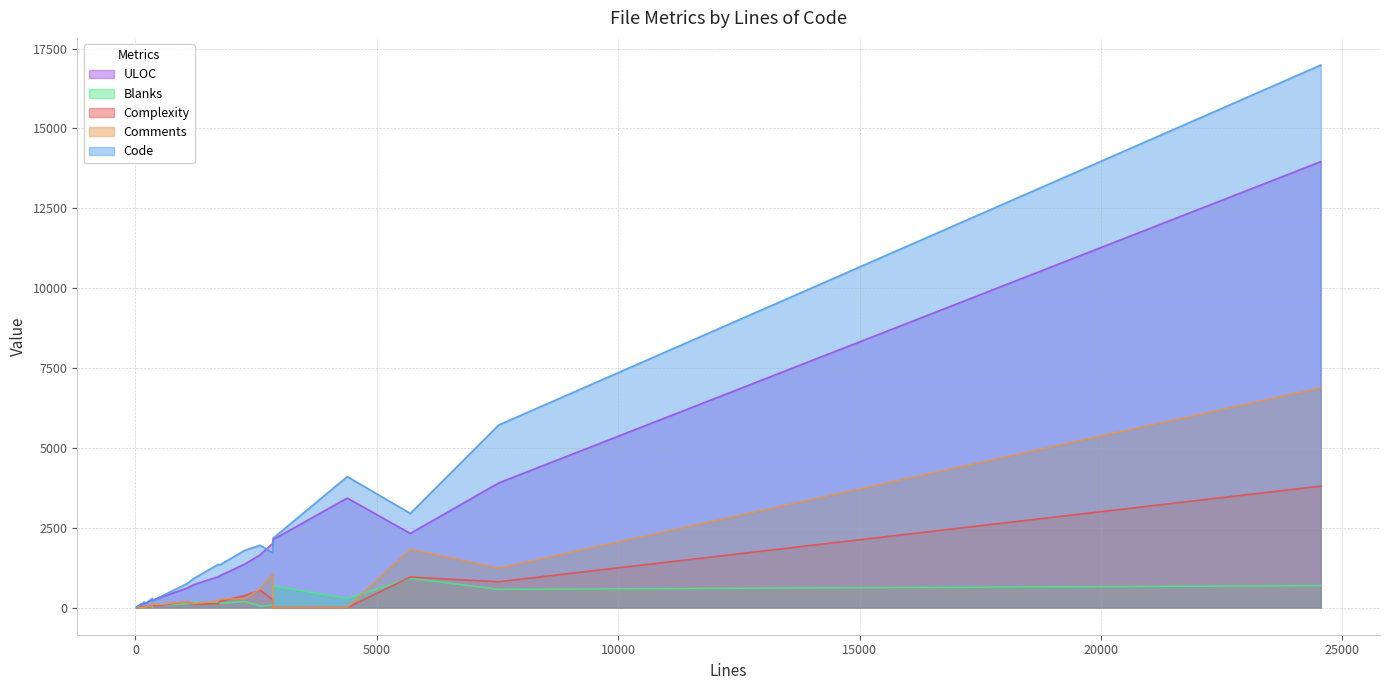

Is it true that Complexity equals 59 at tcpdf_images.php?

True